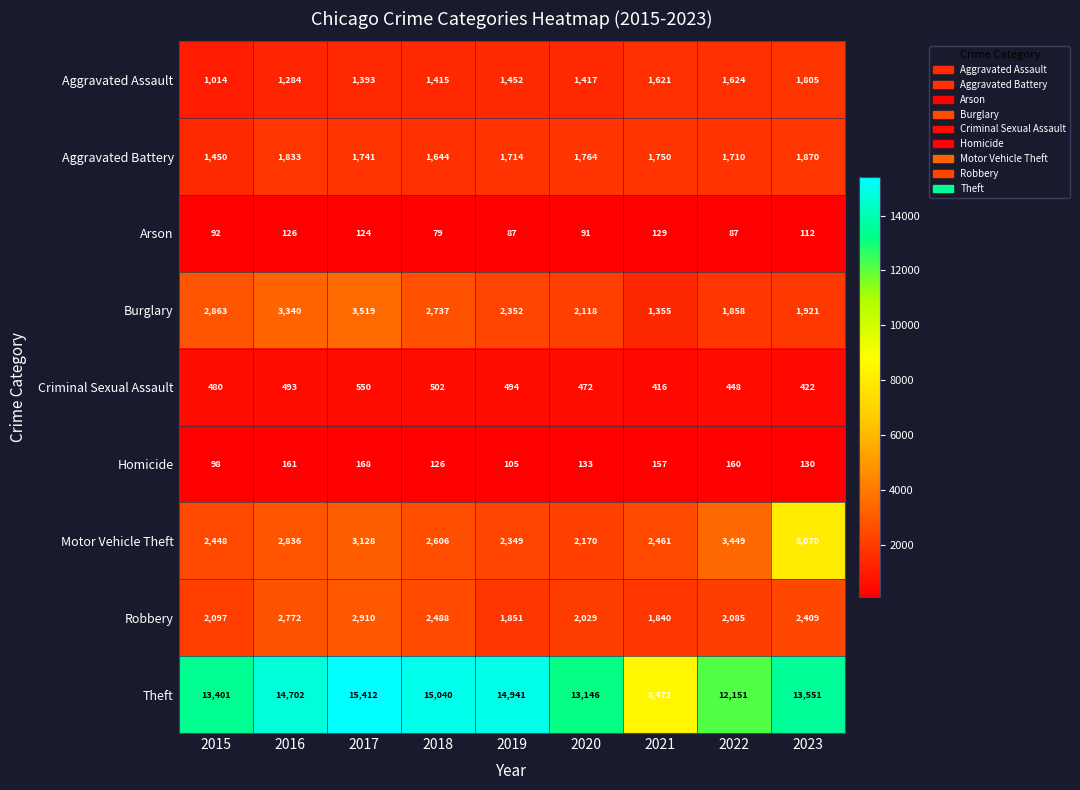

What is the difference between the maximum and minimum values in the Burglary series?

2164